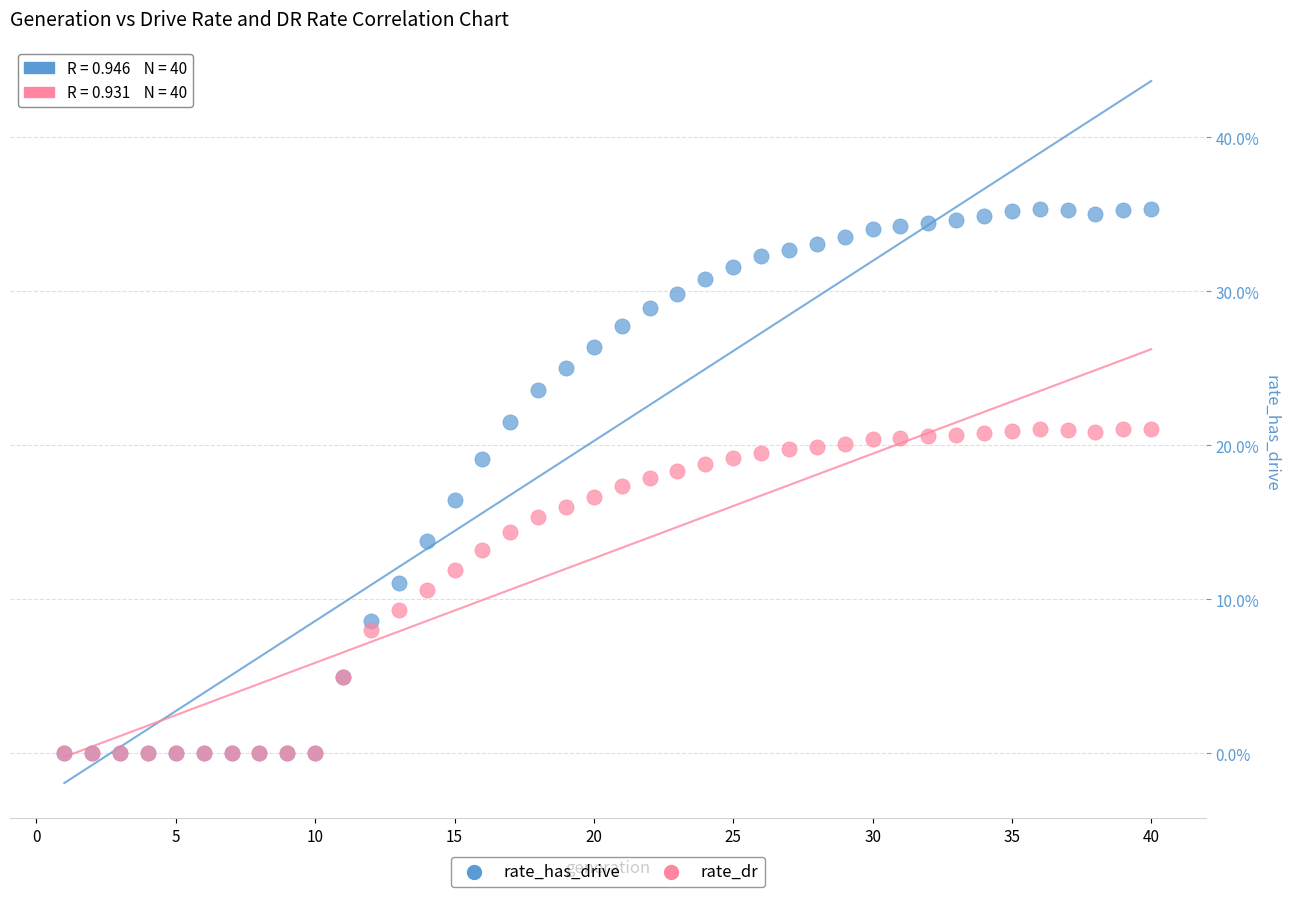

What are all the series names shown in the legend?

rate_has_drive, rate_dr